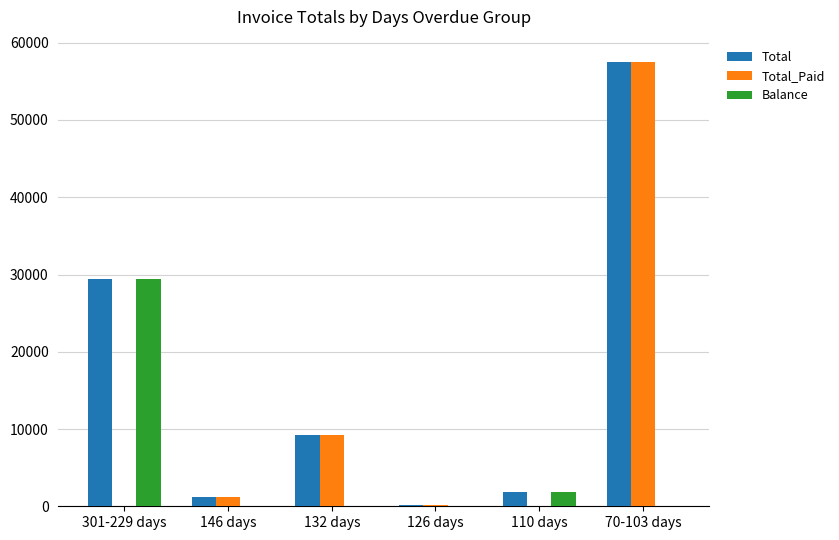

How many groups of bars are there?

6